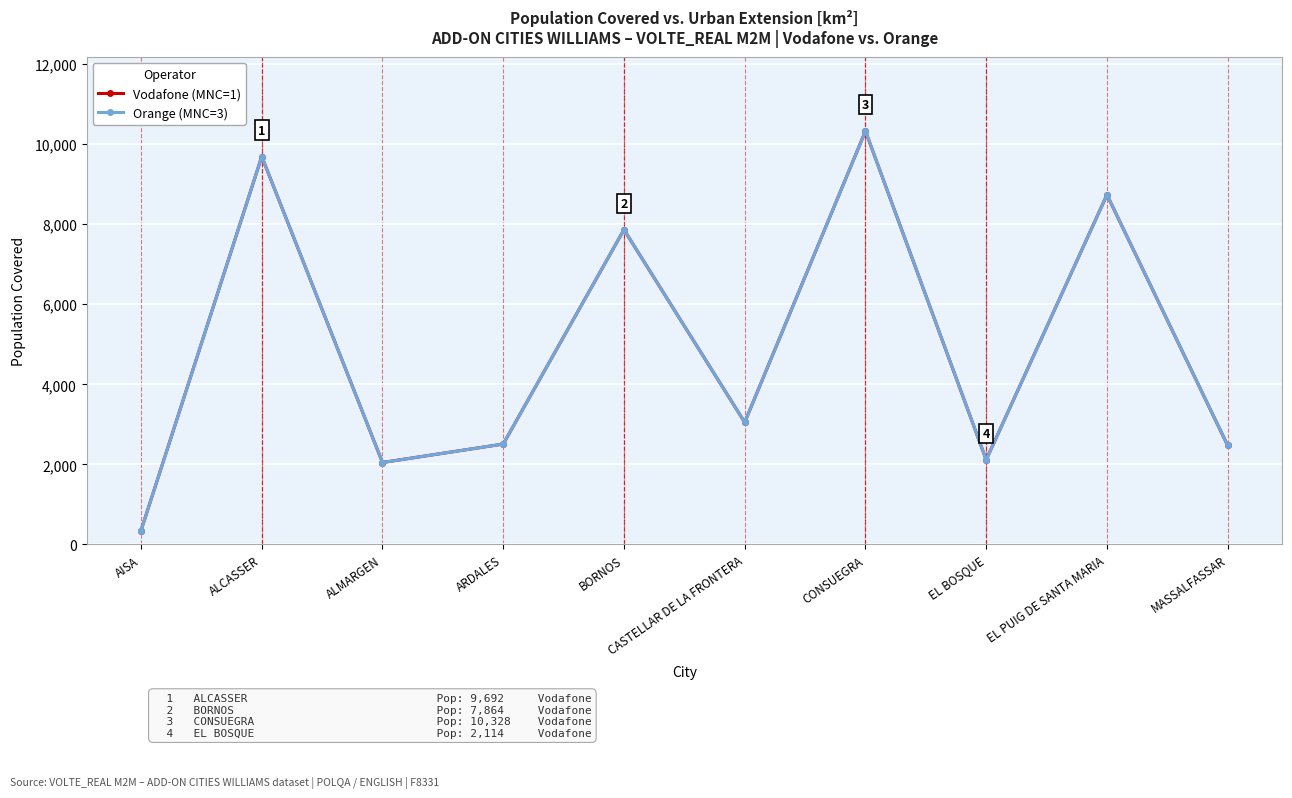

Between MASSALFASSAR and BORNOS, which is larger?

BORNOS